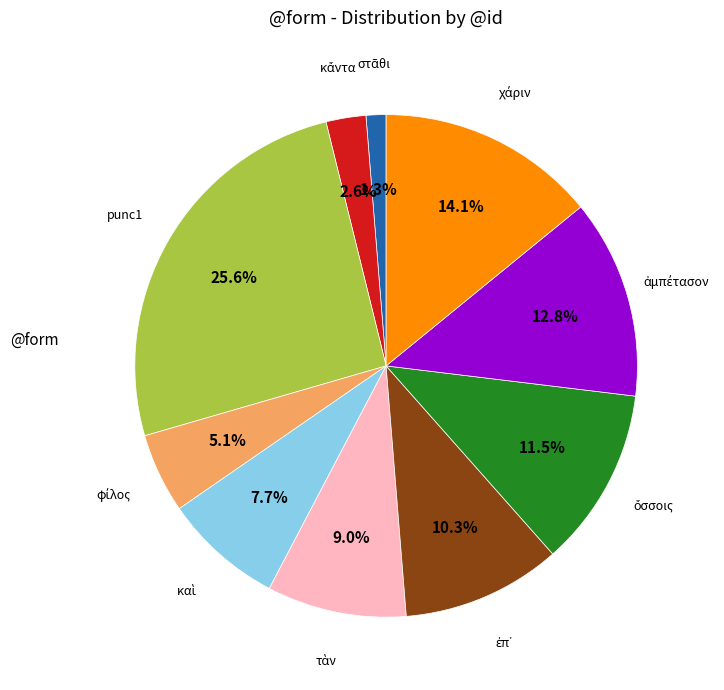

Is there a majority slice in this chart?

No